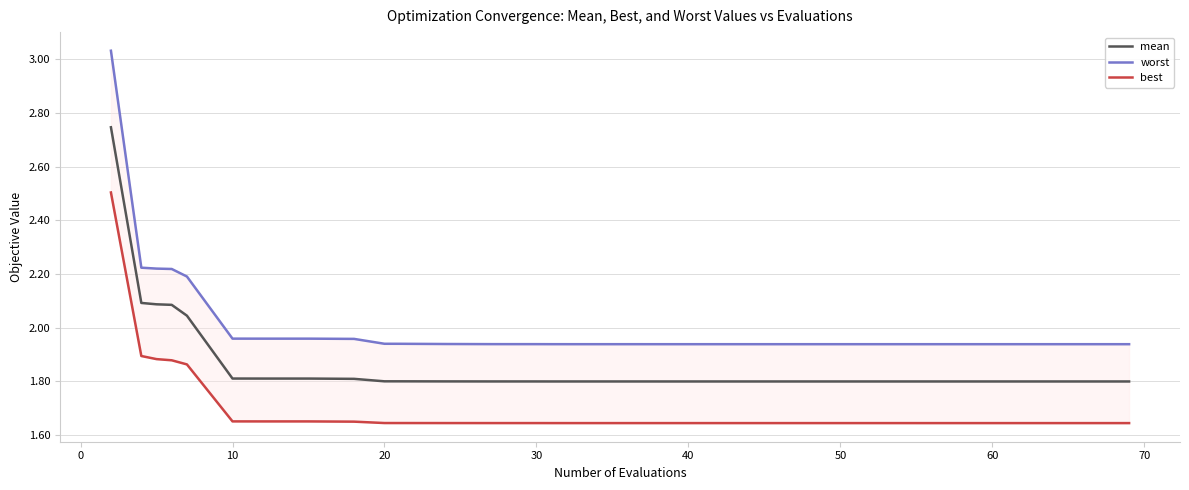

What is the minimum value for mean?

1.8